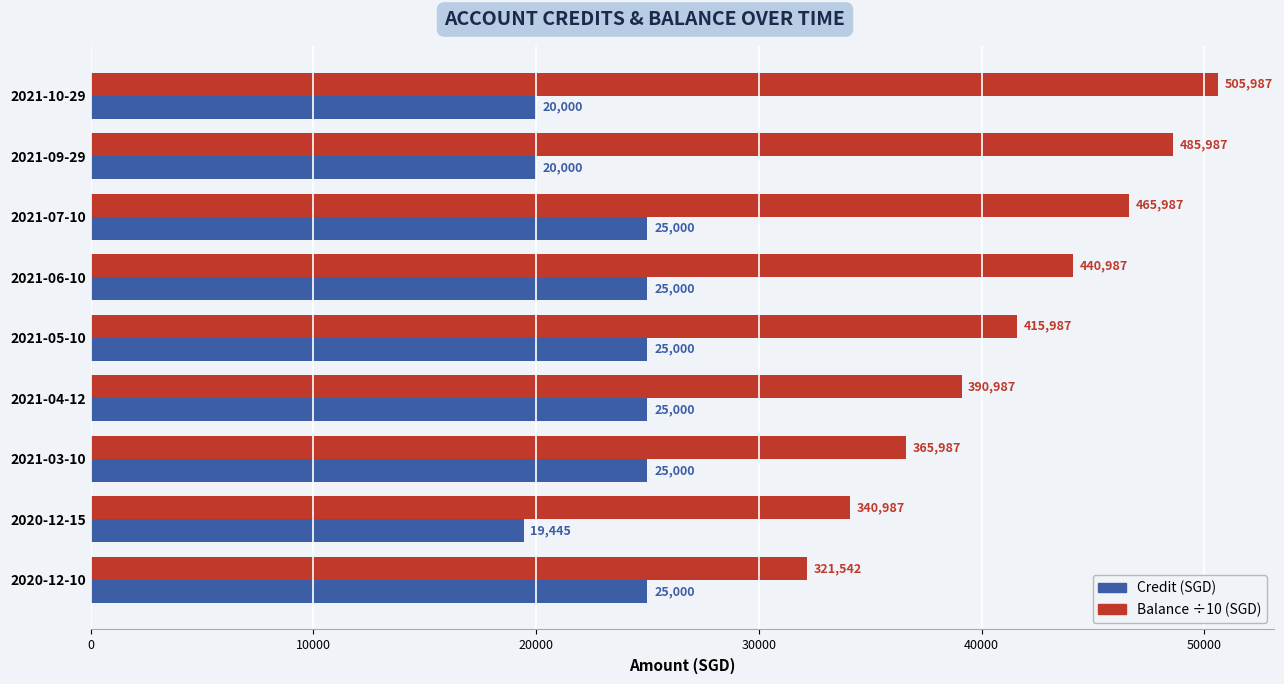

At which category is the sum across all series the highest?

2021-07-10